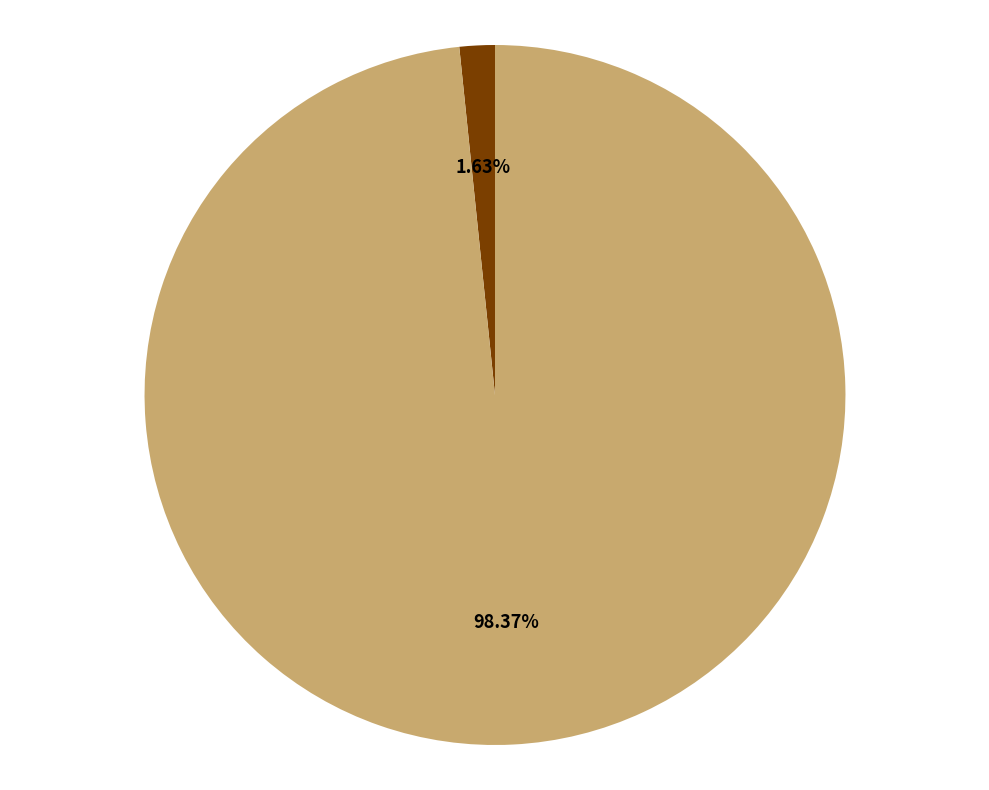

Between mean_test_RMSE and mean_test_R-squared, which is larger?

mean_test_RMSE